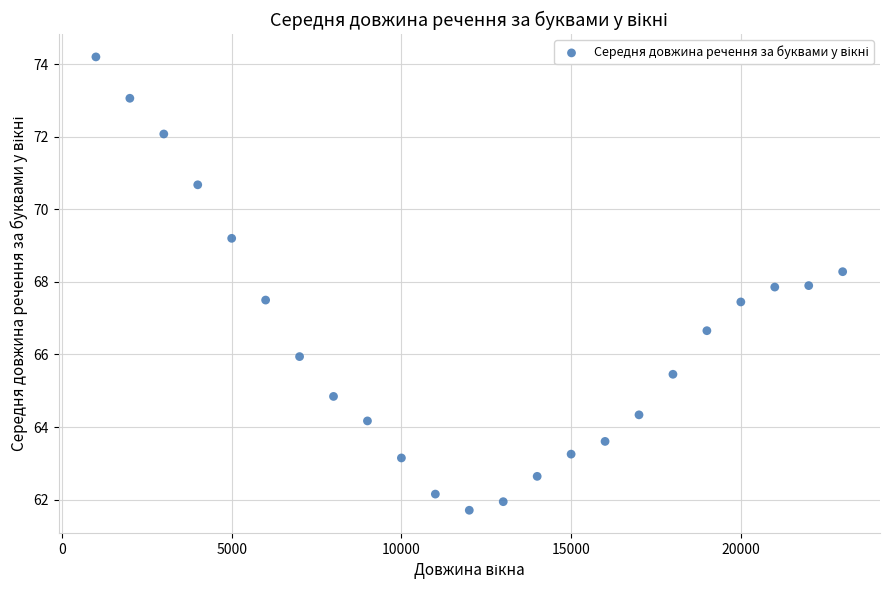

What is the range of X values (max minus min)?

22000.0